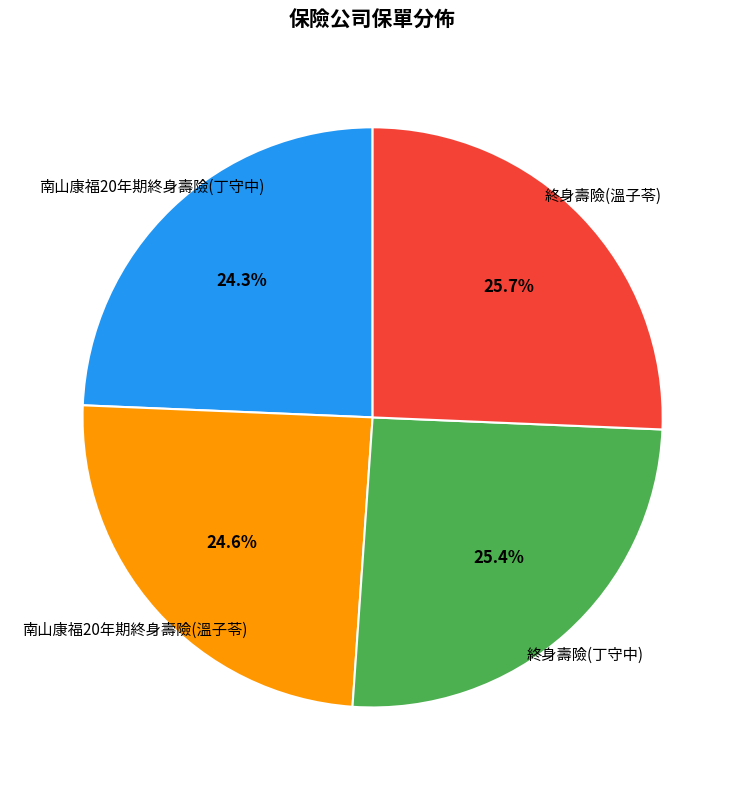

What percentage is NOT represented by 終身壽險(溫子苓)?

74.3%